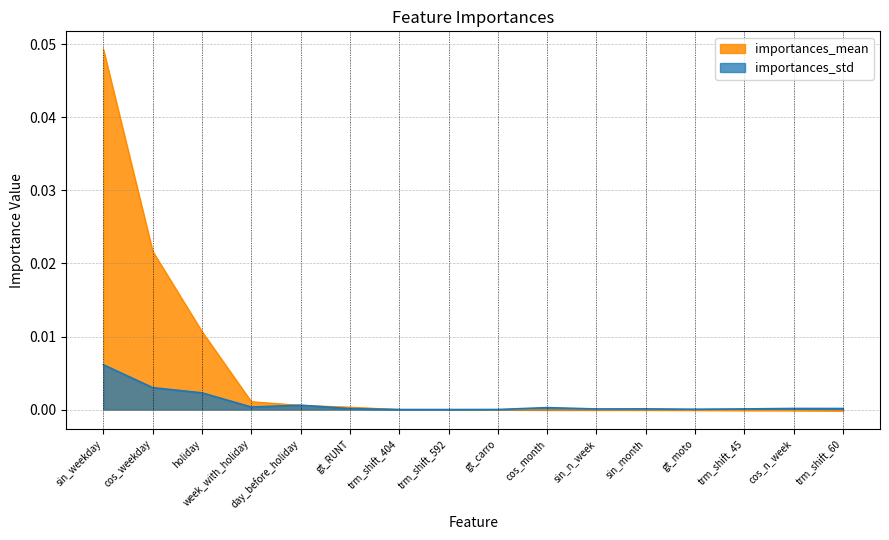

How many lines are shown in the chart?

2